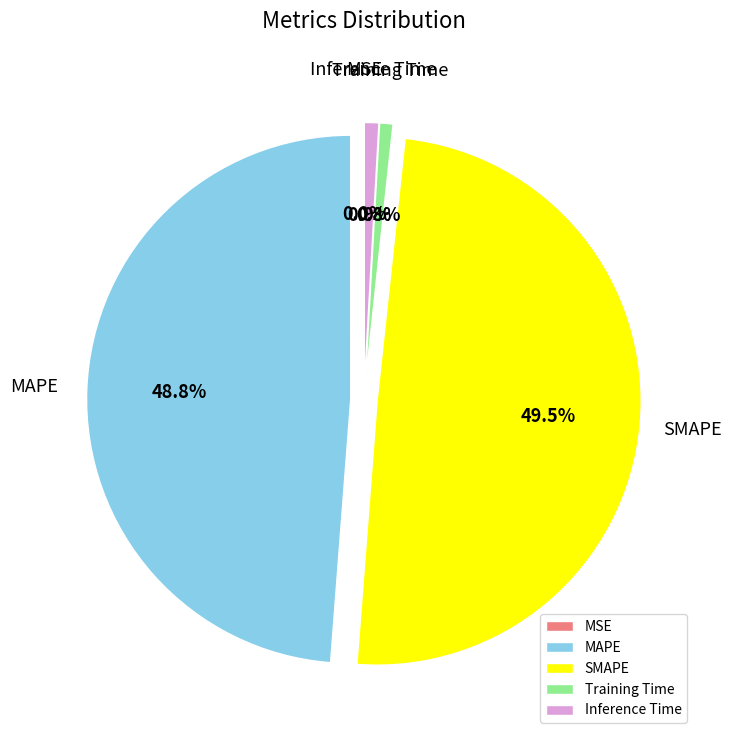

True or false: MAPE accounts for 49% of the total.

True